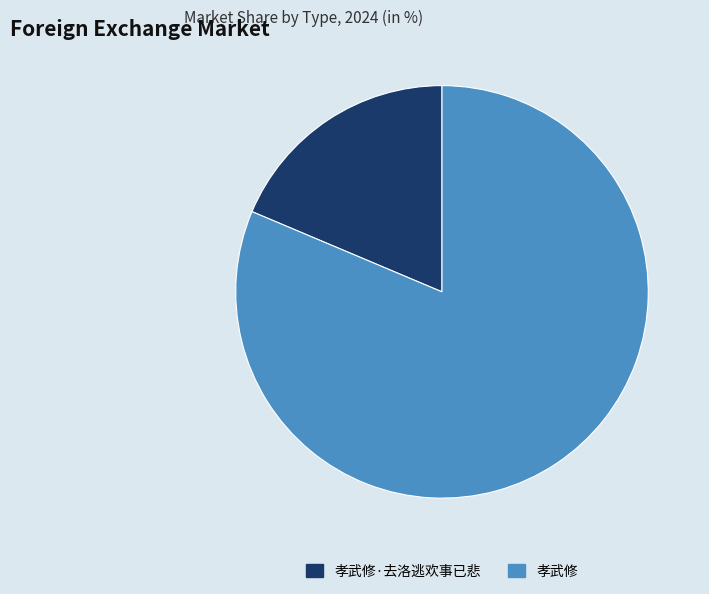

Rank the categories by value from highest to lowest.

孝武修, 孝武修·去洛逃欢事已悲